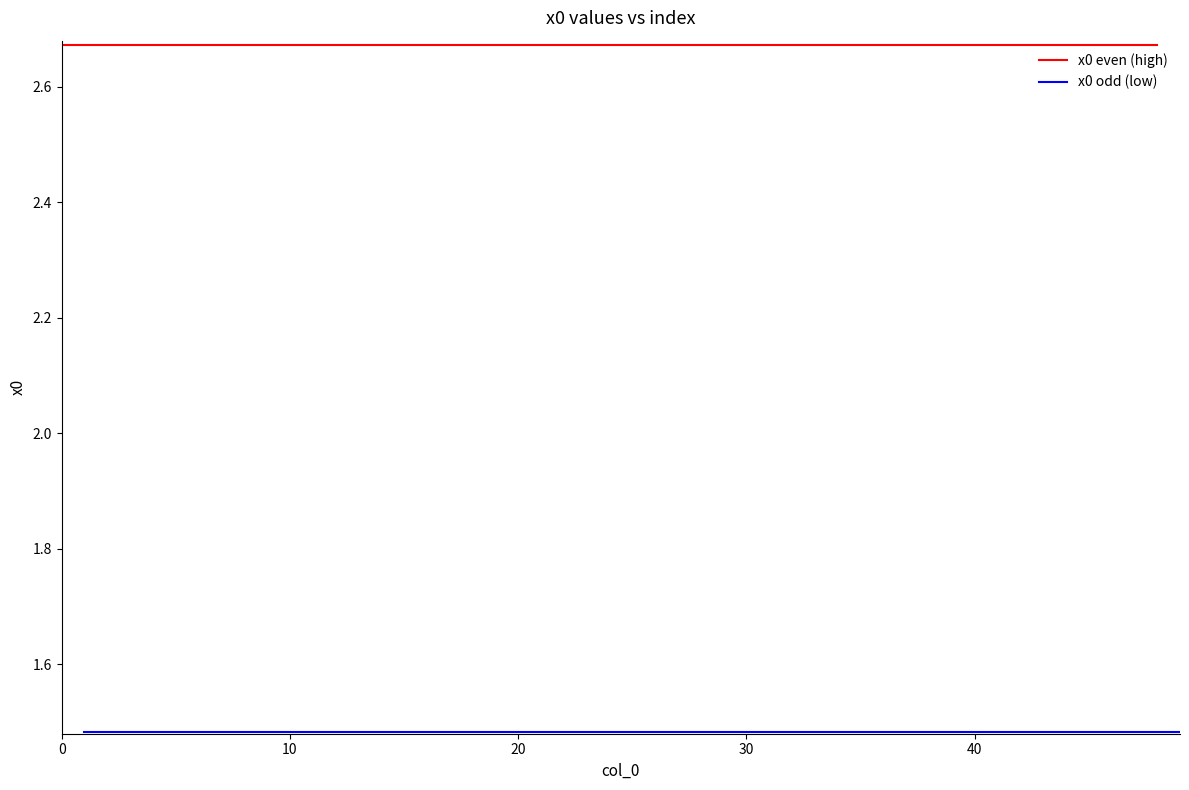

Is it true that x0 odd (low) equals 1.5 at 0?

True